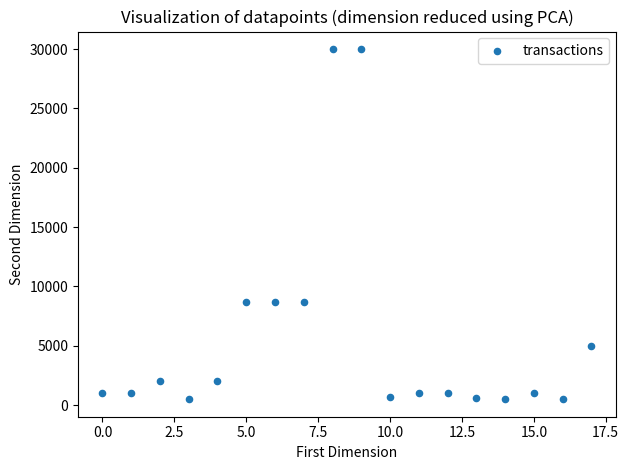

What is the range of Y values (max minus min)?

29500.0